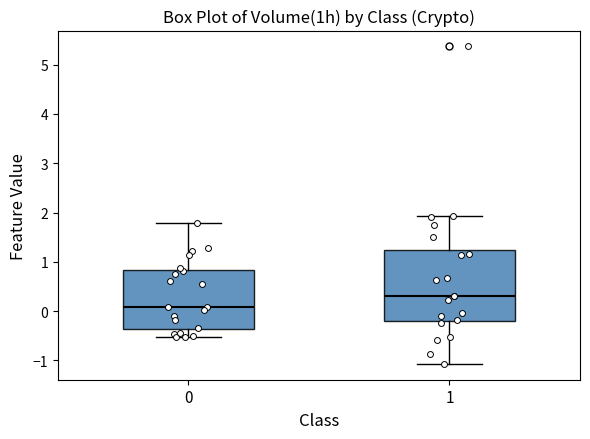

Reading left to right, transcribe this box plot: for each box, give where its median line is, the range the box spans, and where its two whiskers end, as read against the y-axis. The values are not printed on the chart, so give them approximately, as read against the axis.

0: median 0.1, box -0.4 to 0.8, whiskers -0.5 to 1.8
1: median 0.3, box -0.2 to 1.2, whiskers -1.1 to 1.9